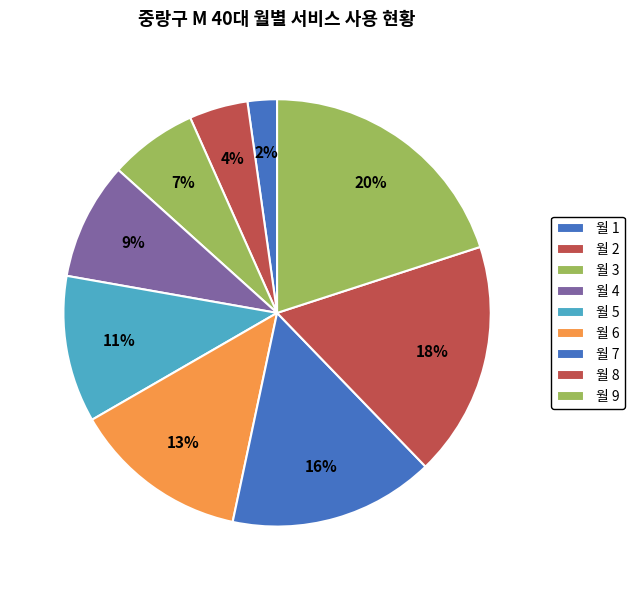

Rank the categories by value from highest to lowest.

월 9, 월 8, 월 7, 월 6, 월 5, 월 4, 월 3, 월 2, 월 1